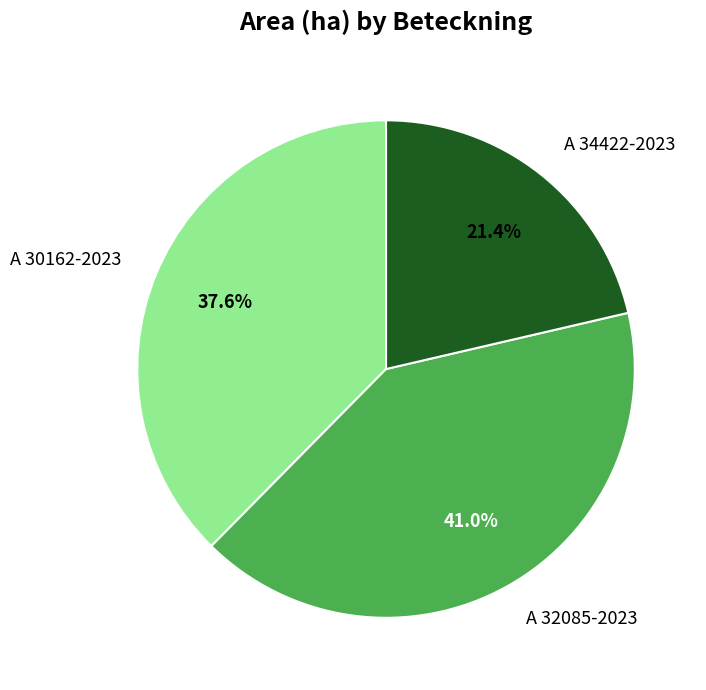

Is the sum of A 30162-2023 and A 34422-2023 greater than half?

Yes